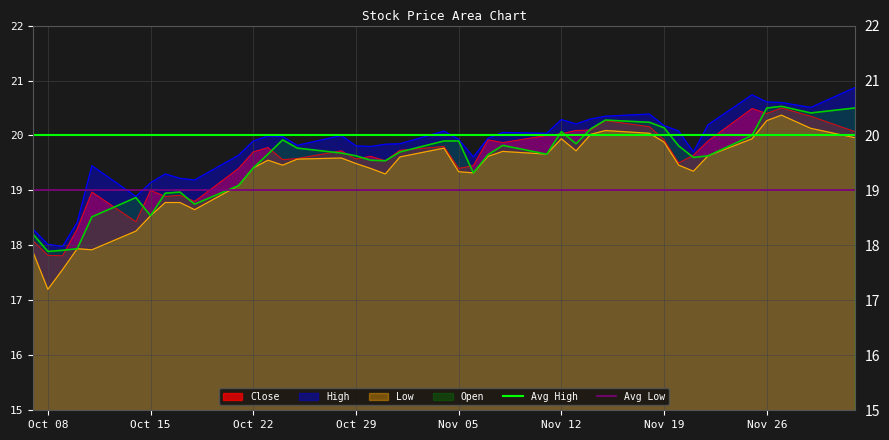

The value of High at Nov 26 is 20.6. True or false?

True